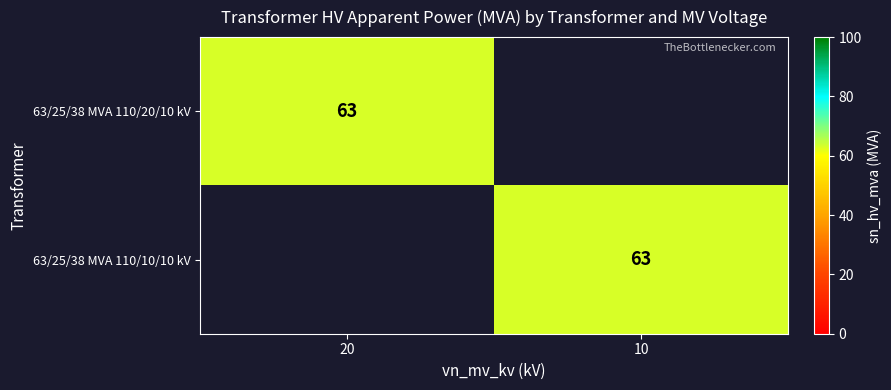

True or false: 63/25/38 MVA 110/10/10 kV has a value of 20 at 10.

False